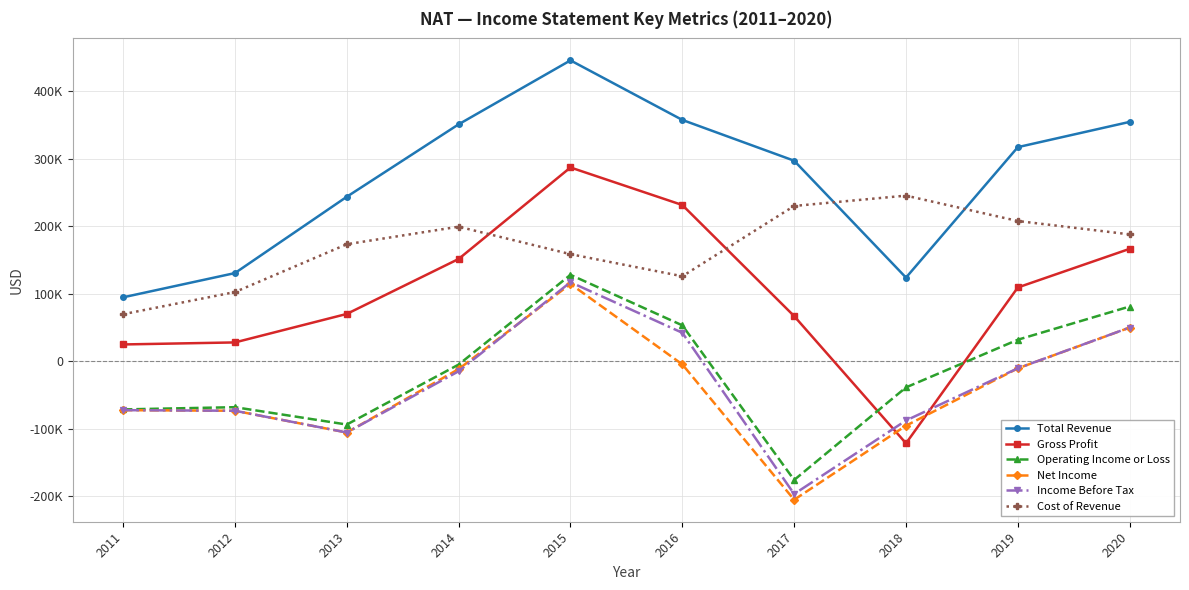

The value of Income Before Tax at 2016 is 71439. True or false?

False